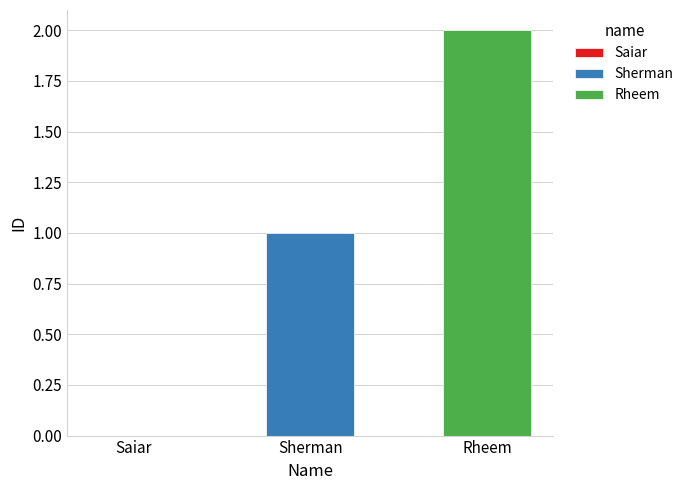

What is the greatest value displayed?

2